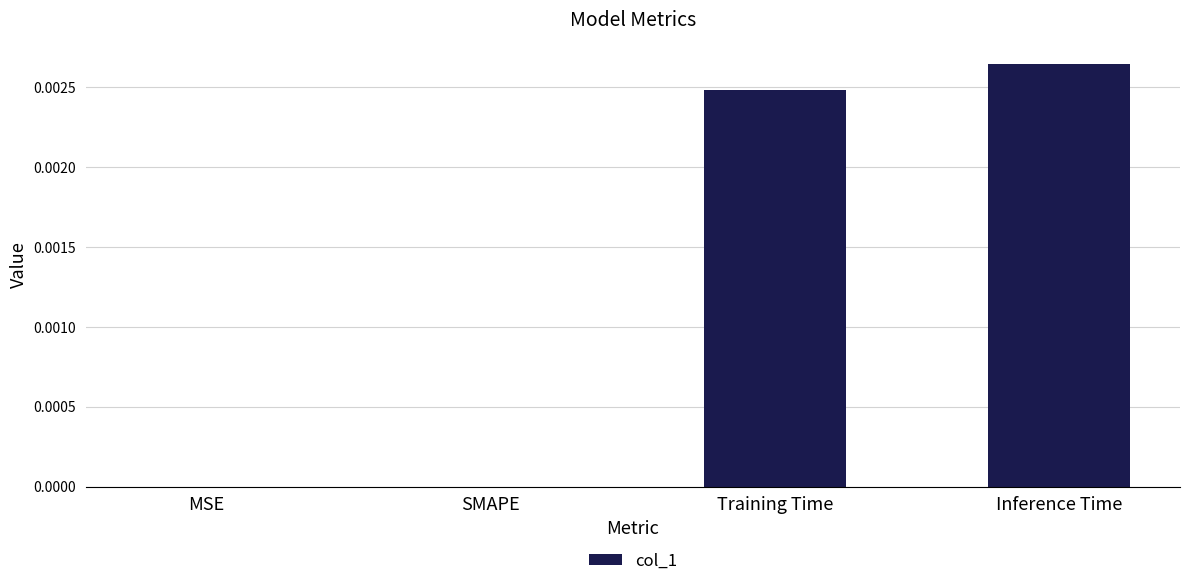

The chart shows a value of 0.0 at MSE. True or false?

True